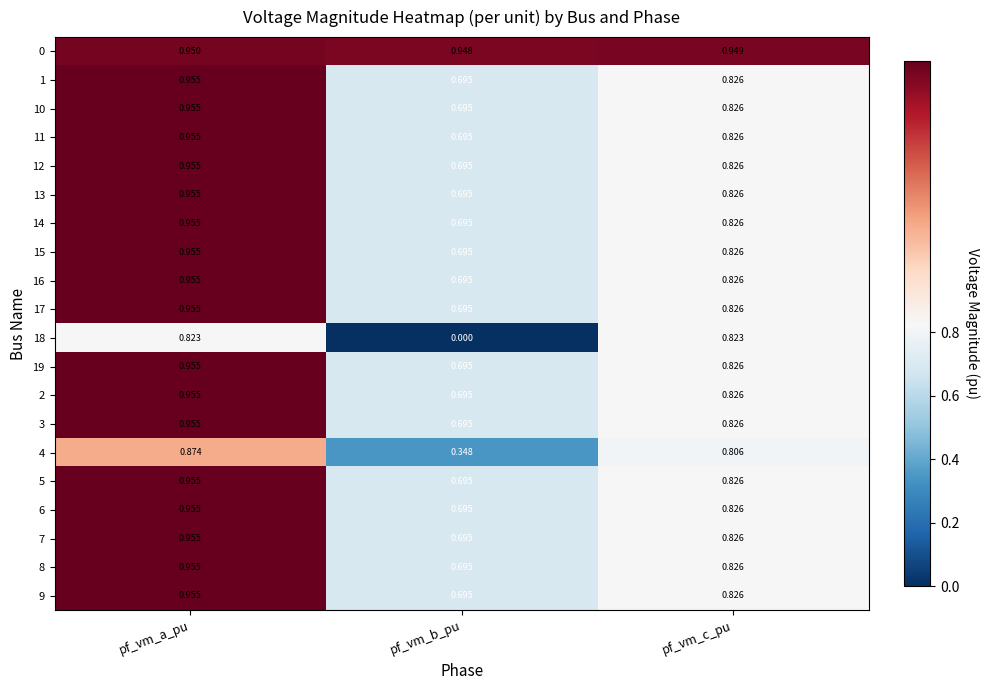

Which series has the largest range (max minus min)?

18